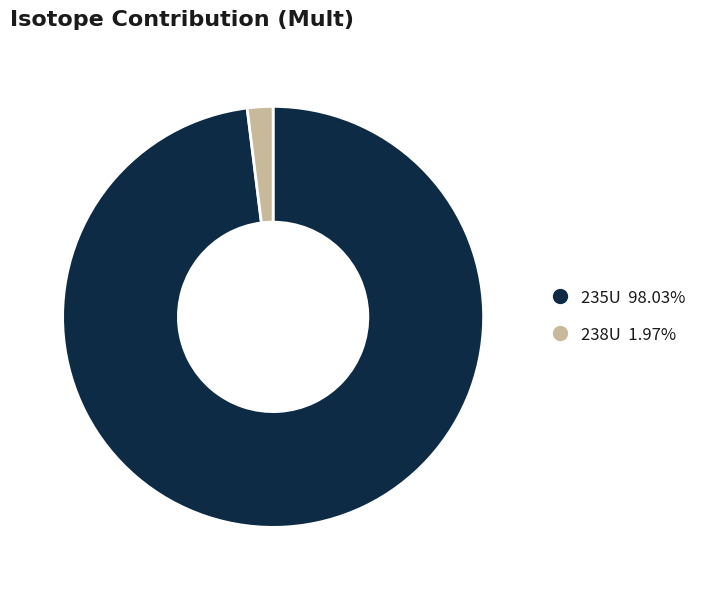

Which has a higher value, 235U or 238U?

235U